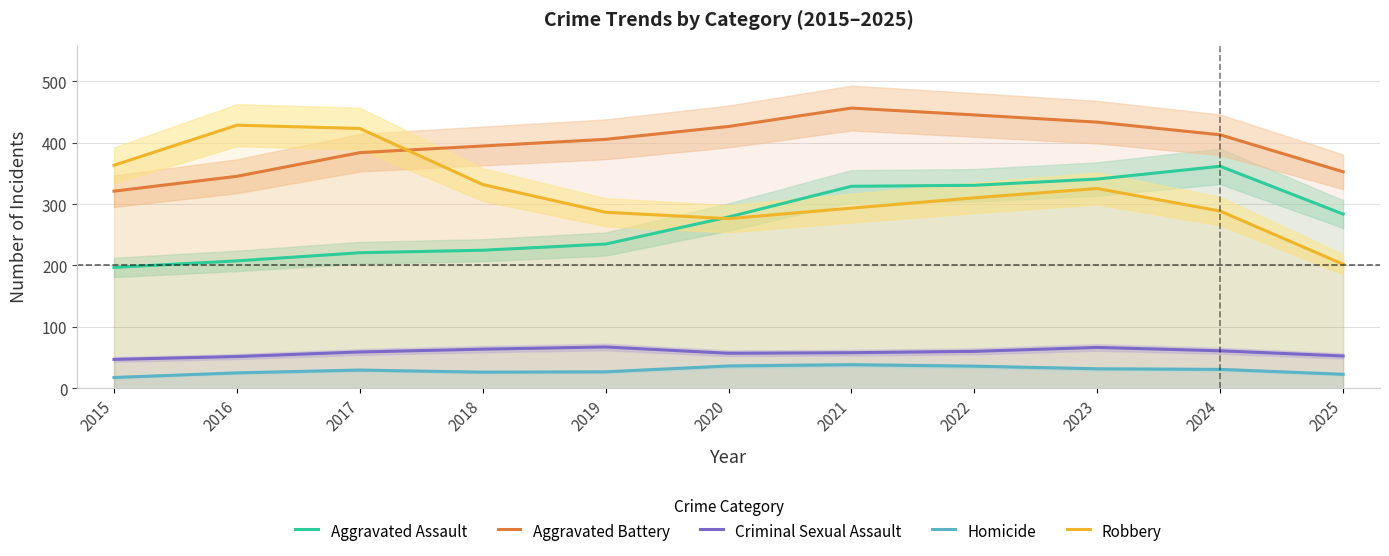

What value does the Homicide series have at 2024?

30.7